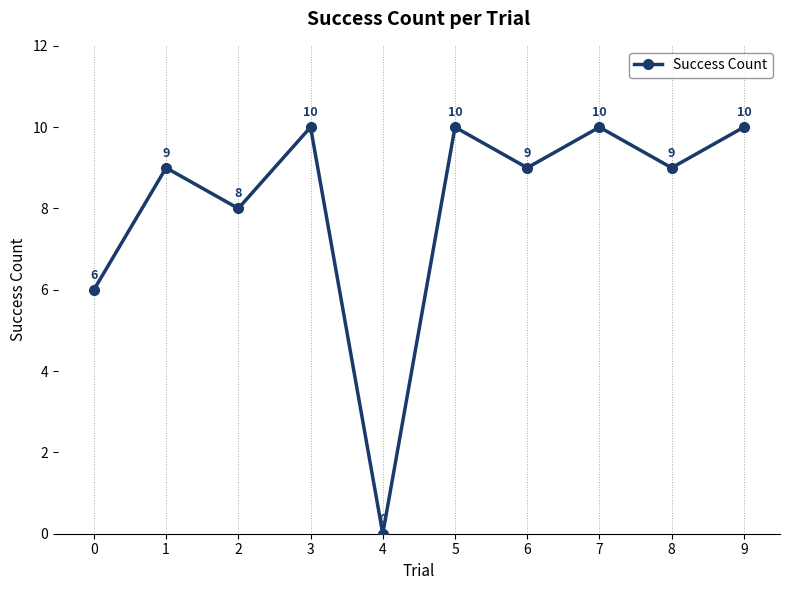

True or false: the data shows 13 at 8.

False